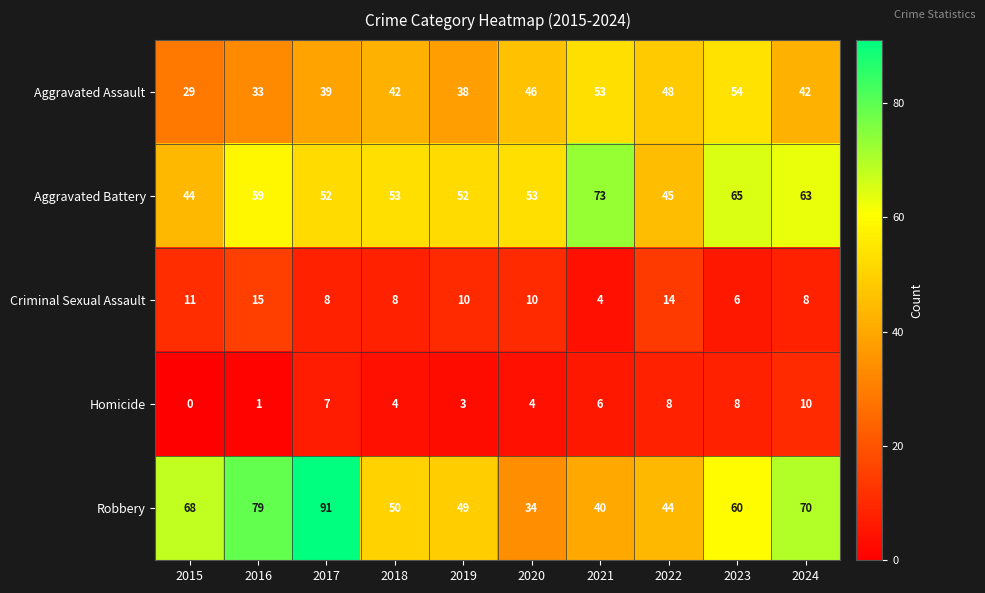

True or false: Robbery has a value of 129 at 2016.

False